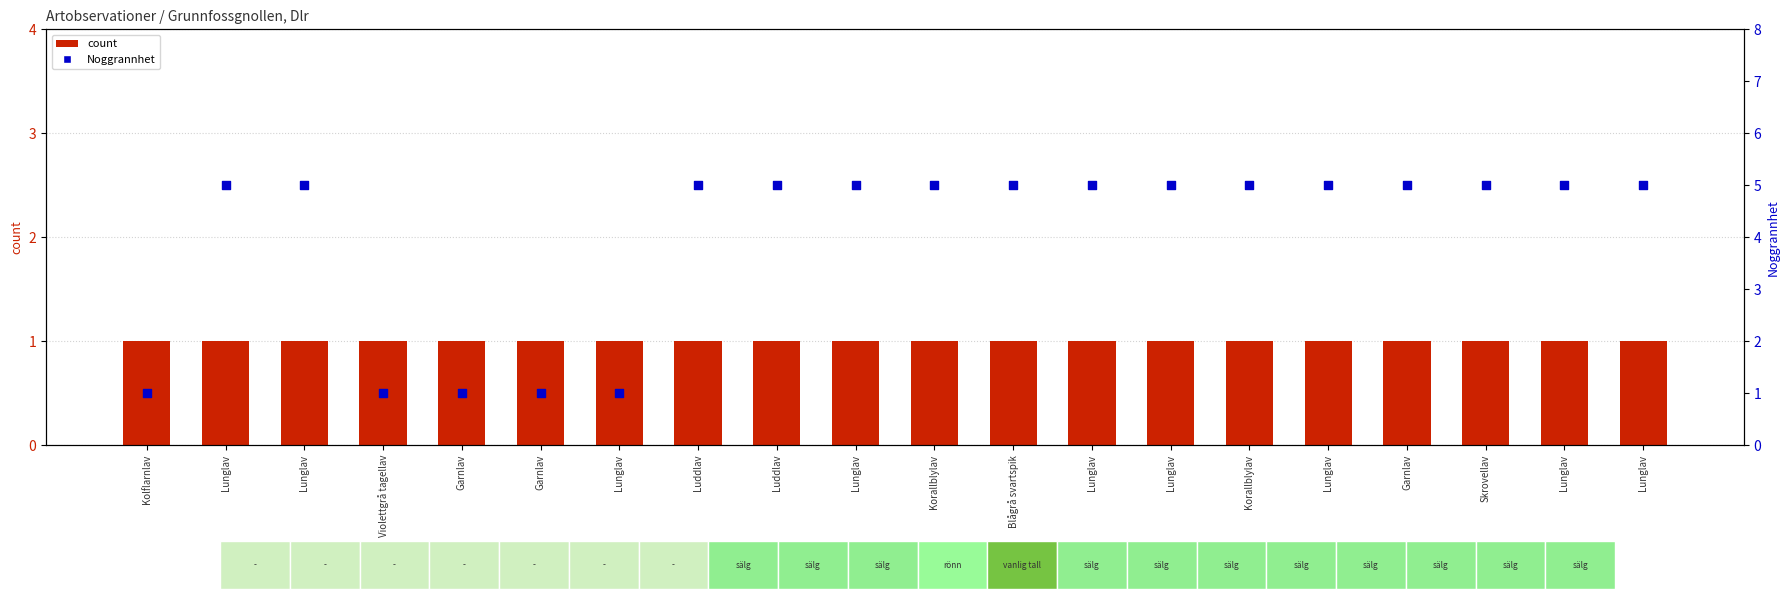

What is the total value across all series at Lunglav?

6